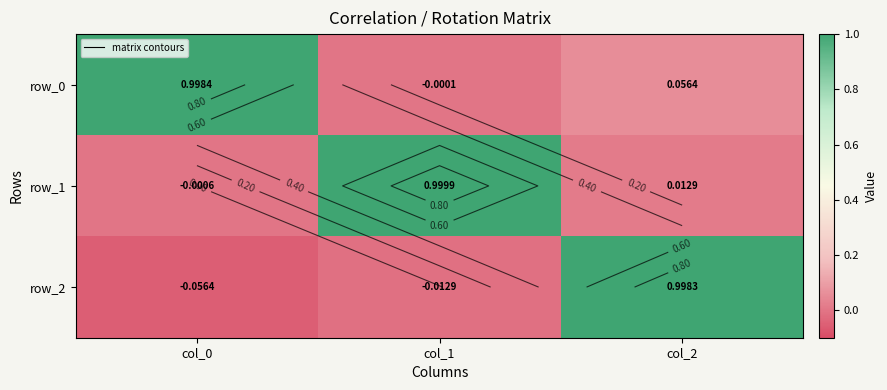

Where does the row_2 series first go above 0?

col_2